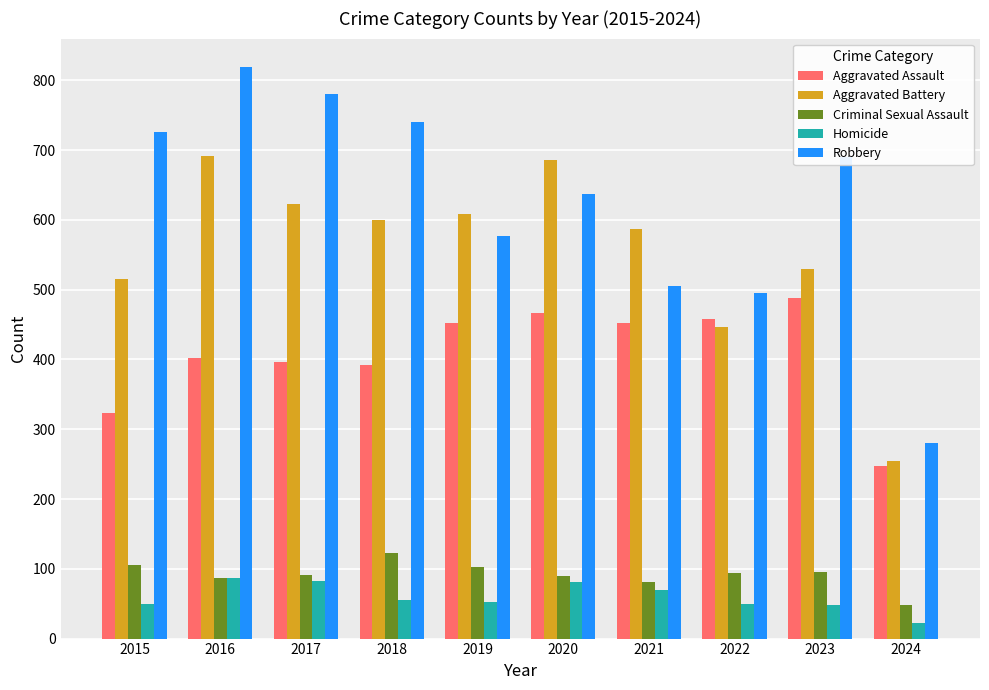

What is the difference between the Aggravated Battery values at 2021 and 2015?

72